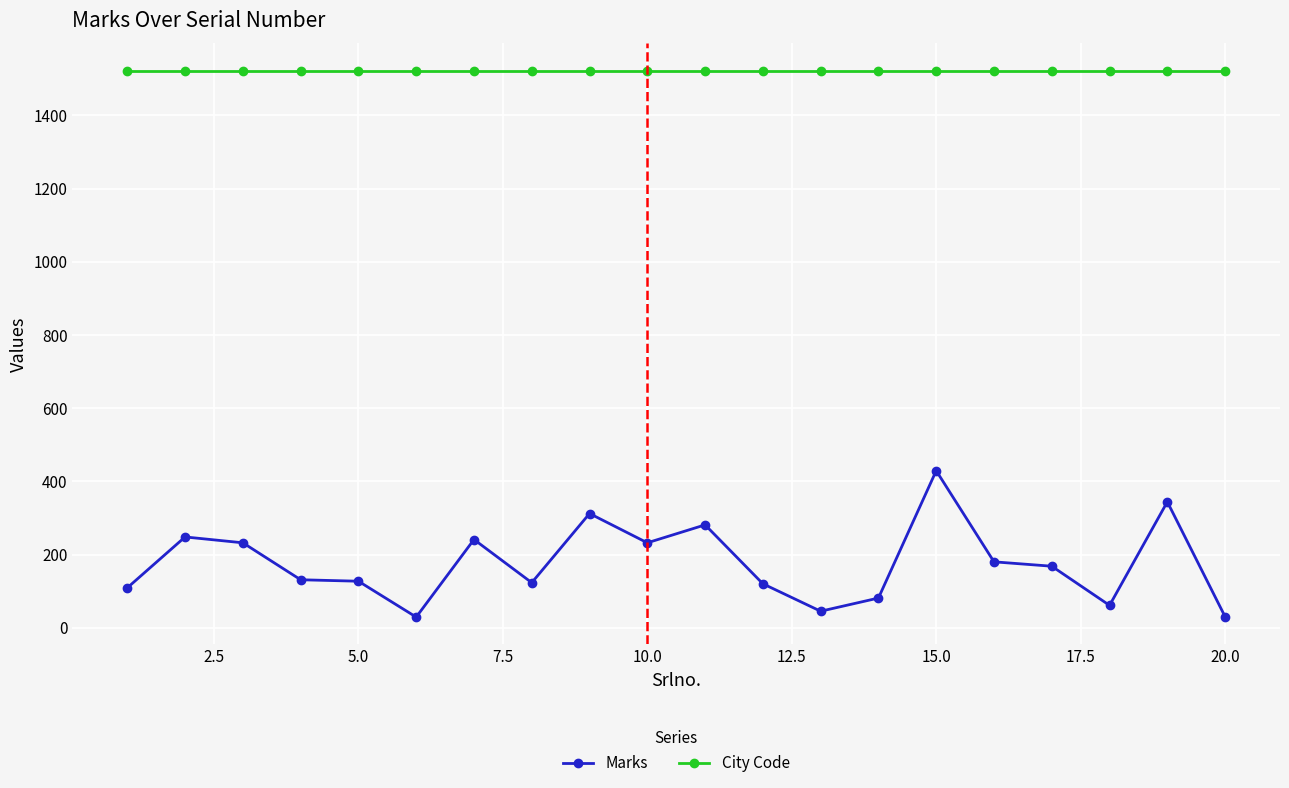

List the series in order of their overall mean, lowest first.

Marks, City Code